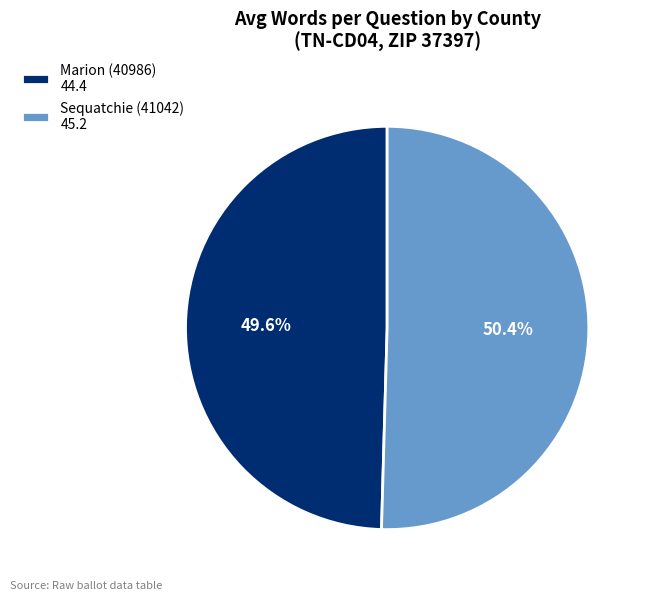

Do Marion (40986) and Sequatchie (41042) together represent more than half of the pie?

Yes